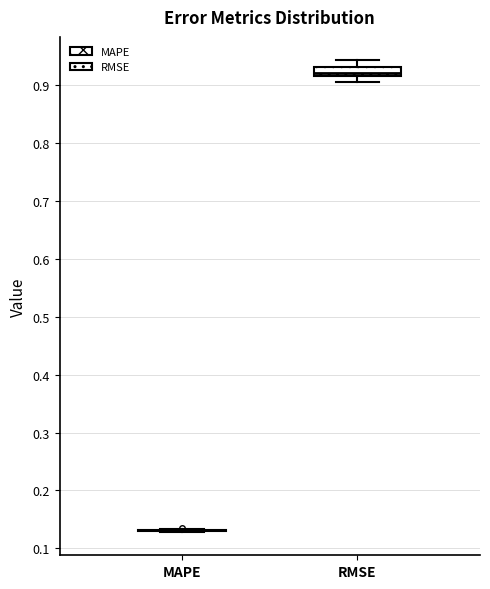

Reading left to right, read every box against the y-axis: the position of its median line, the range the box covers, and the ends of its whiskers. The values are not printed on the chart, so give them approximately, as read against the axis.

MAPE: box collapsed to a line at 0.13, whiskers 0.13 to 0.13
RMSE: median 0.92 (just above the box's lower edge), box 0.92 to 0.93, whiskers 0.91 to 0.94